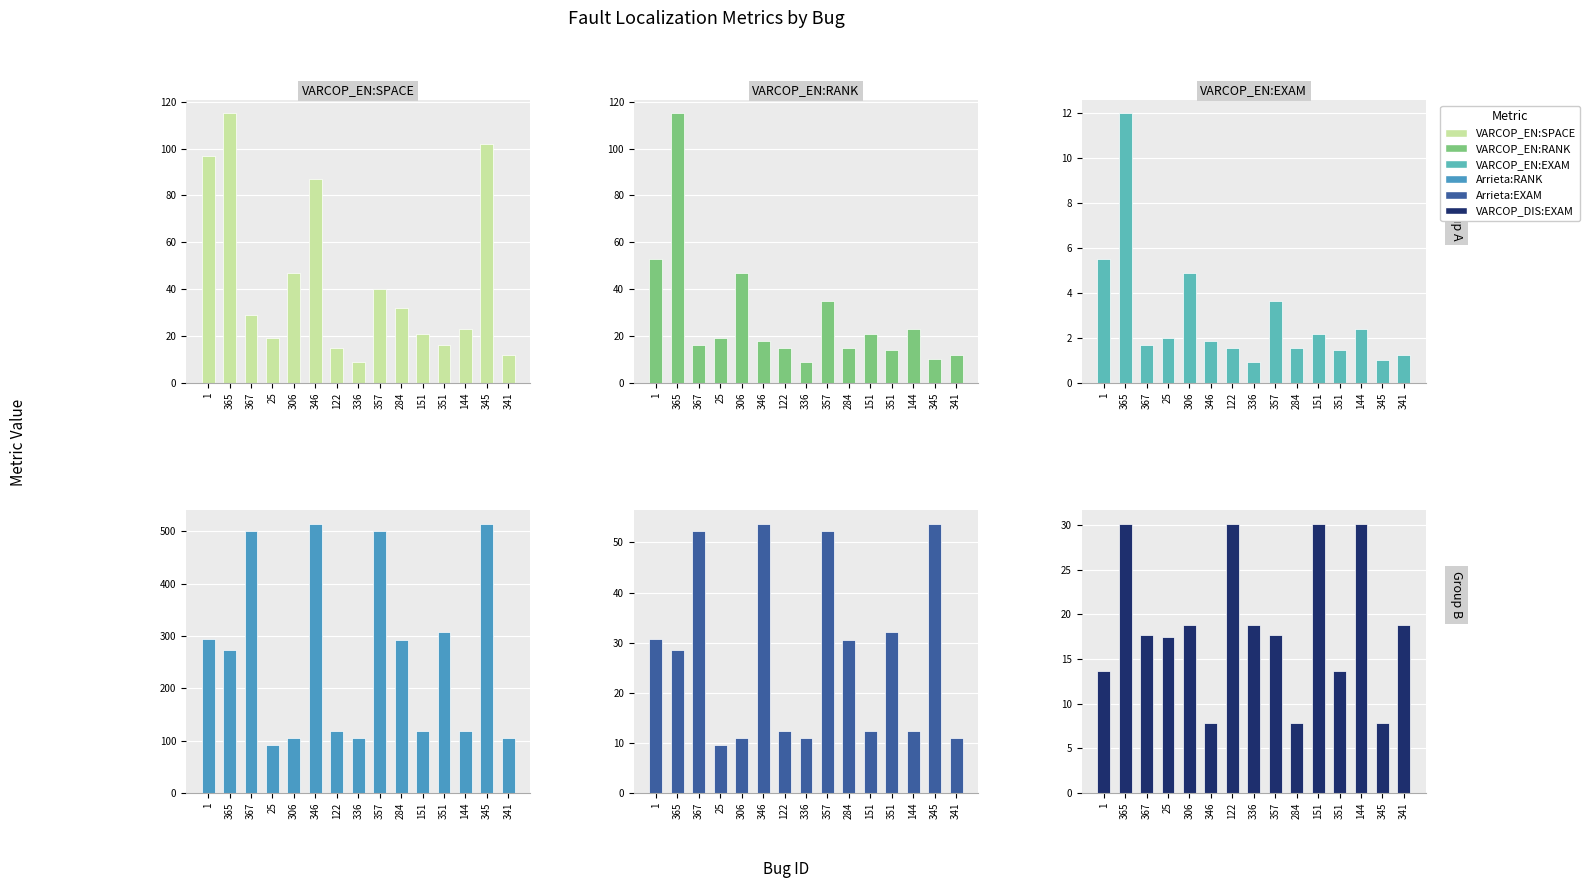

The VARCOP_EN:SPACE series shows 55.9 at 1. True or false?

False